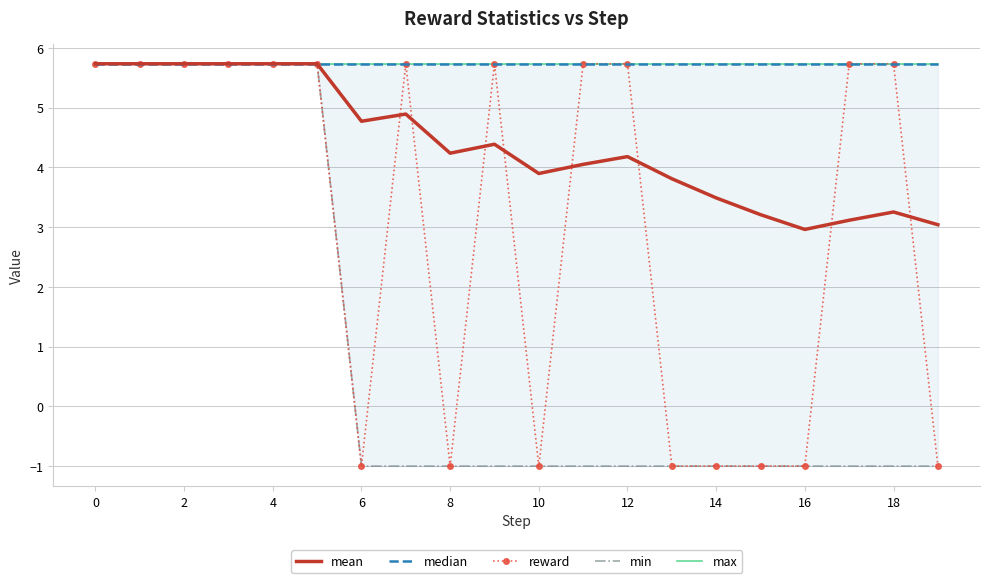

In reward, how many points are higher than both neighbors (excluding endpoints)?

2